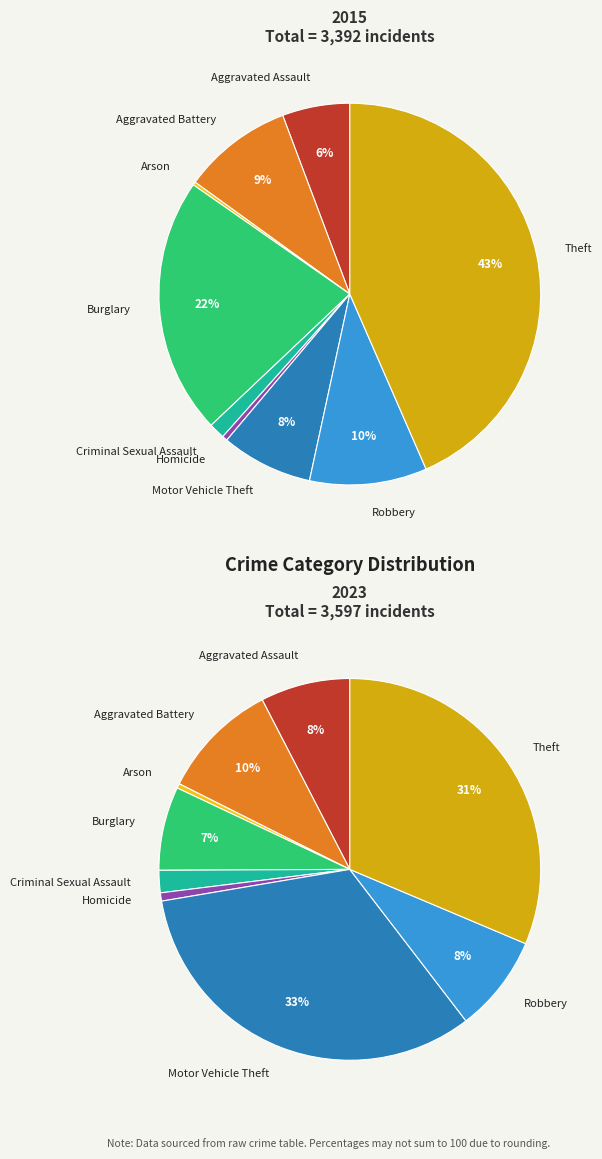

Which series has the largest range (max minus min)?

values_2015